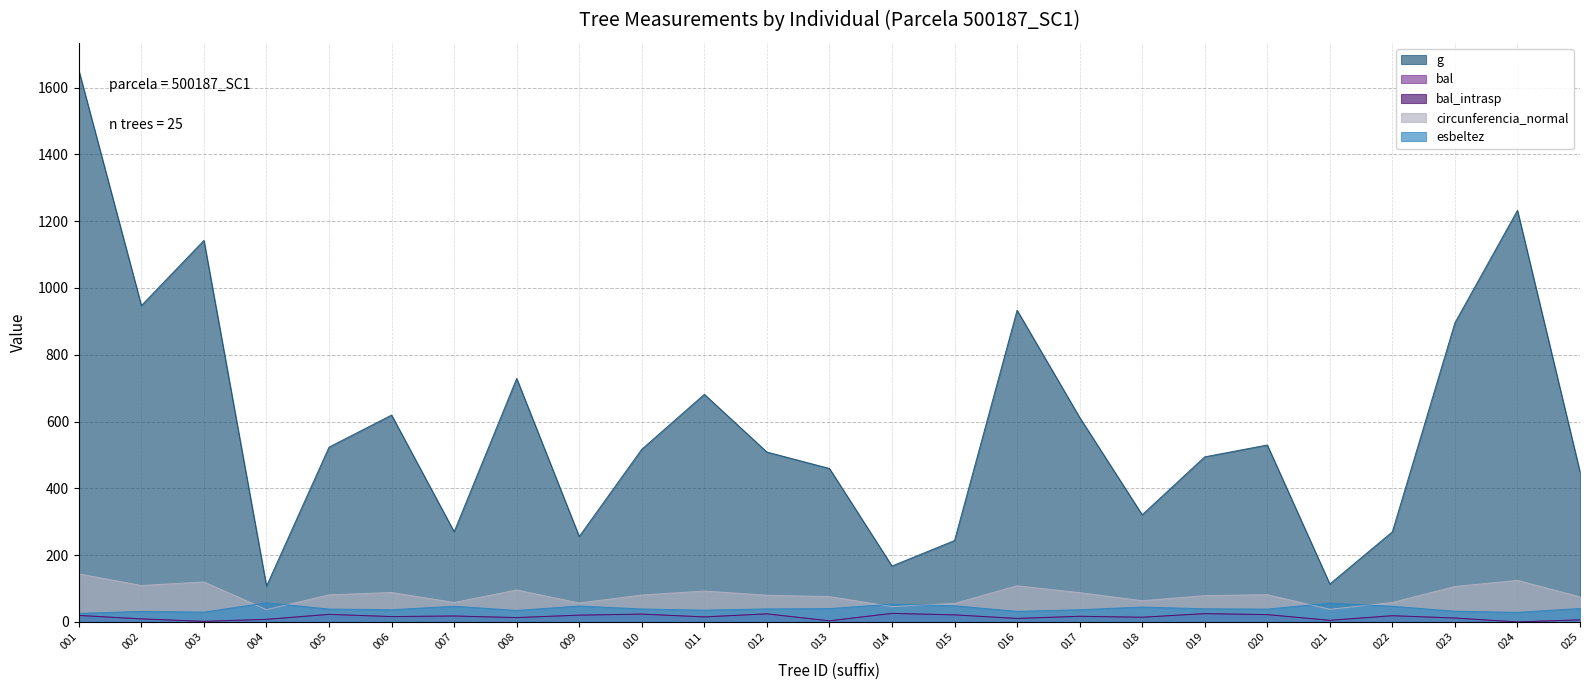

Where is the first local minimum for bal_intrasp?

500187003